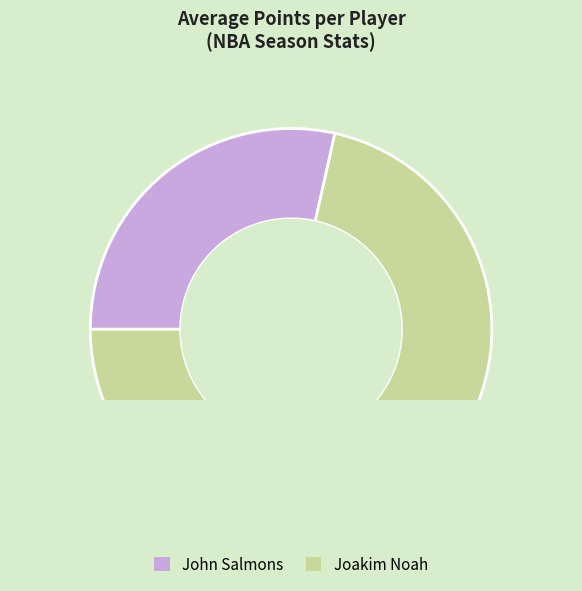

What percentage is the John Salmons (1610612761) slice, to the nearest percent?

29%